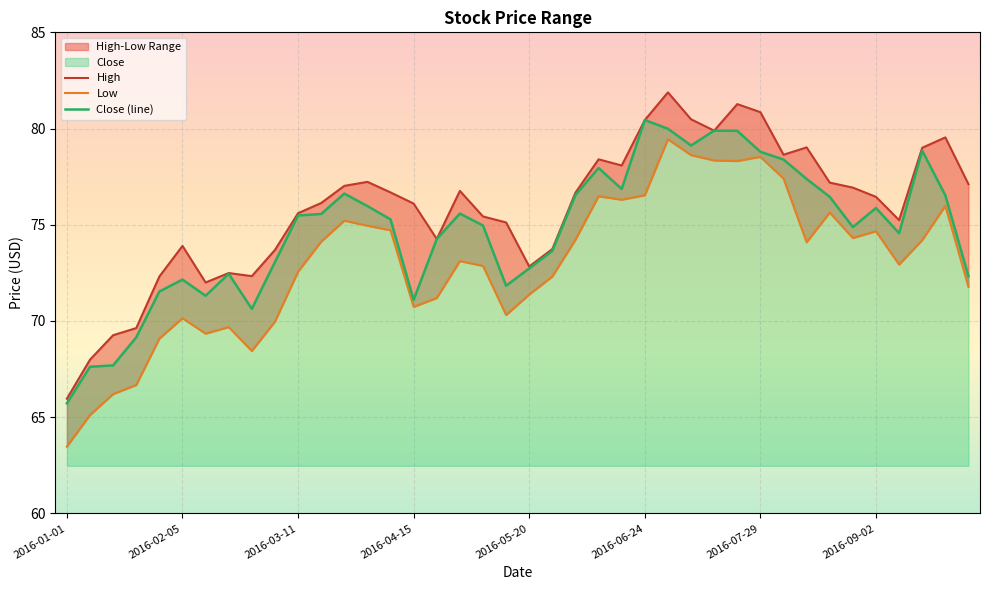

Is it true that Close (line) equals 23.7 at 2016-01-01?

False